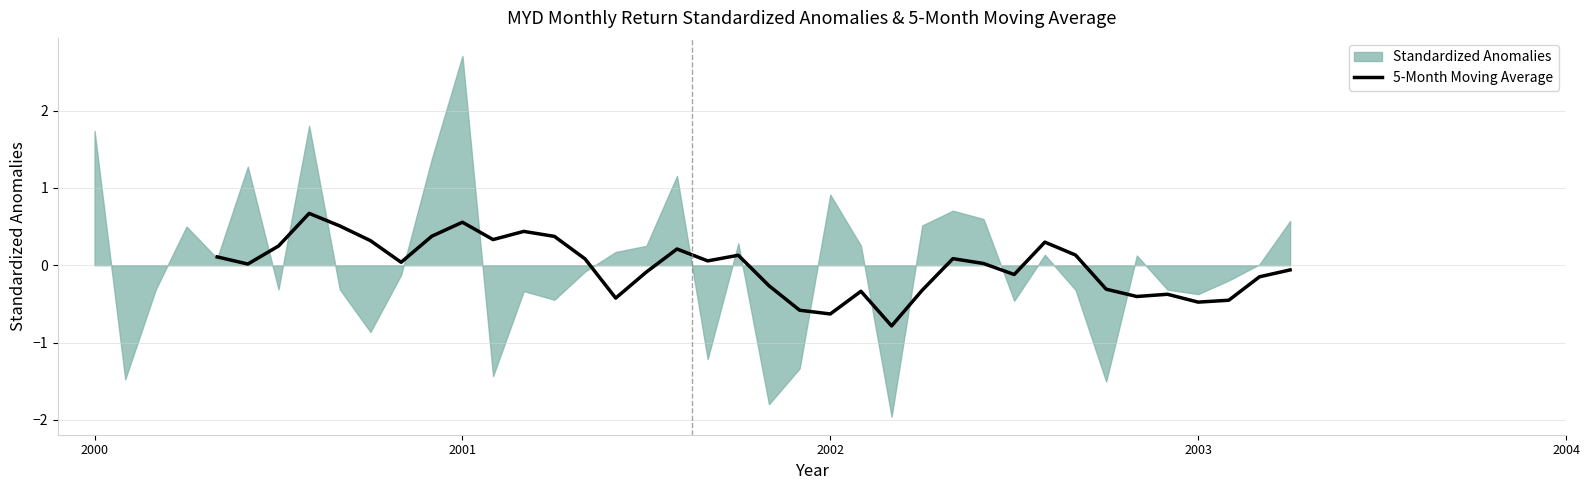

What is the highest value of the 5-Month Moving Average series?

0.7